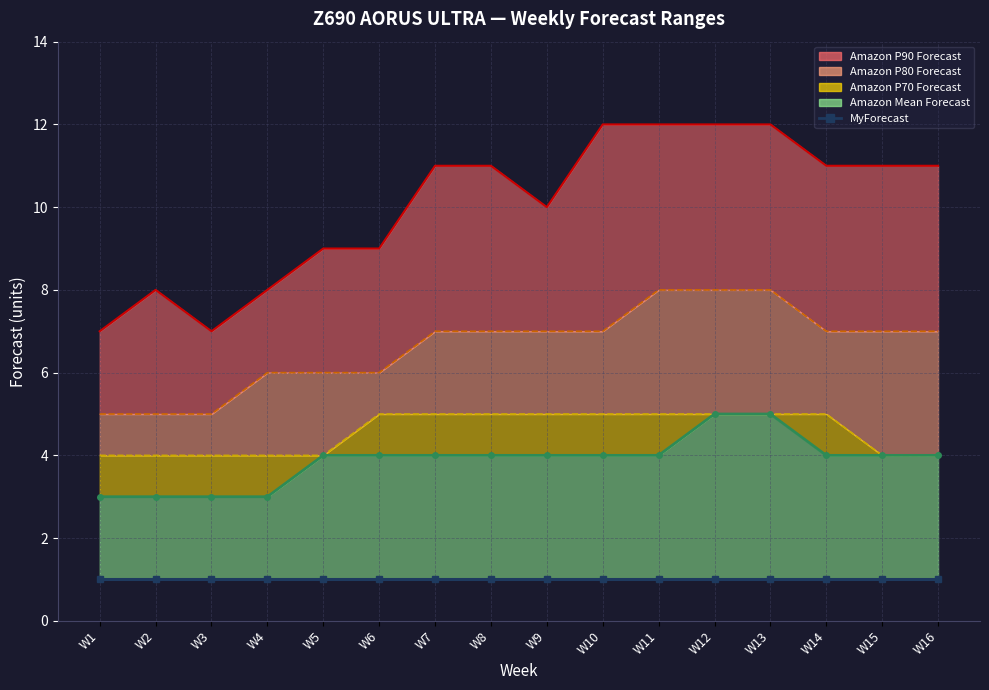

True or false: MyForecast and Amazon Mean Forecast line cross at least once.

False